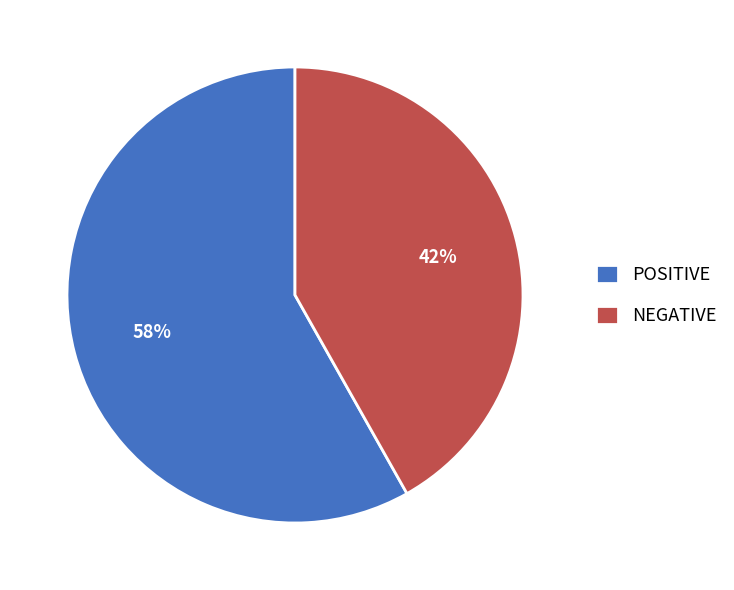

What is the smallest slice in the pie chart?

NEGATIVE